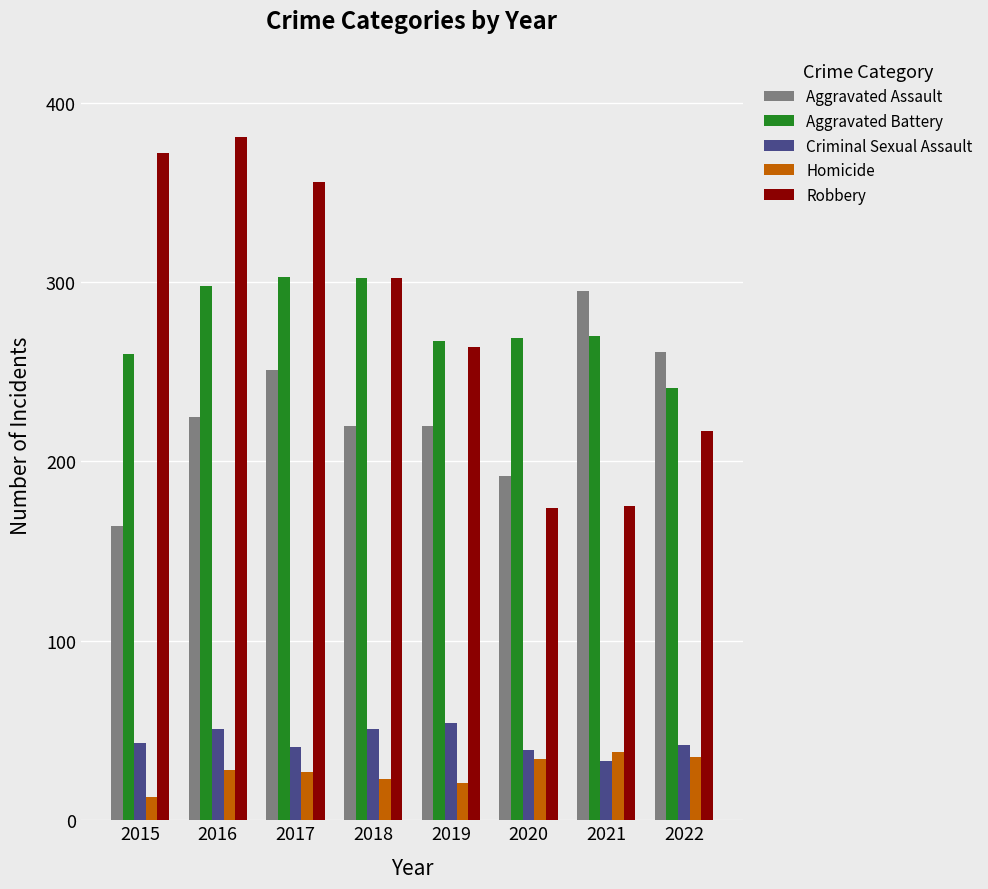

What is the difference between the maximum and minimum values in the Homicide series?

25